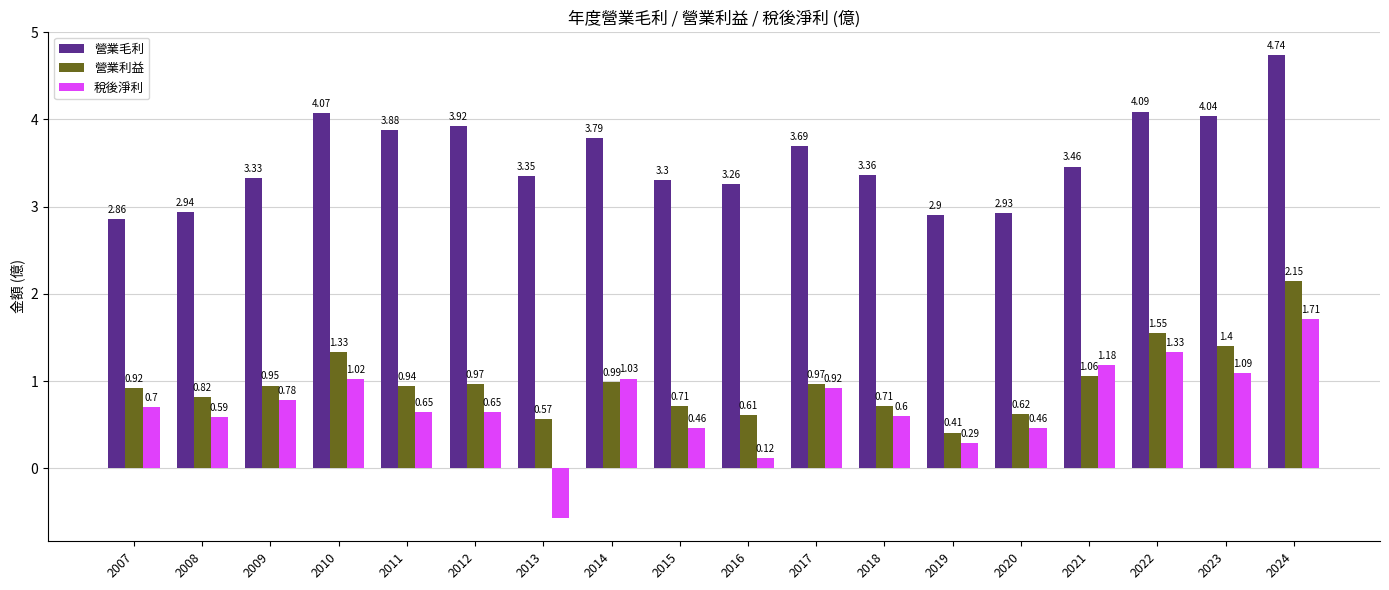

Rank the categories by 營業毛利 value from lowest to highest.

2007, 2019, 2020, 2008, 2016, 2015, 2009, 2013, 2018, 2021, 2017, 2014, 2011, 2012, 2023, 2010, 2022, 2024